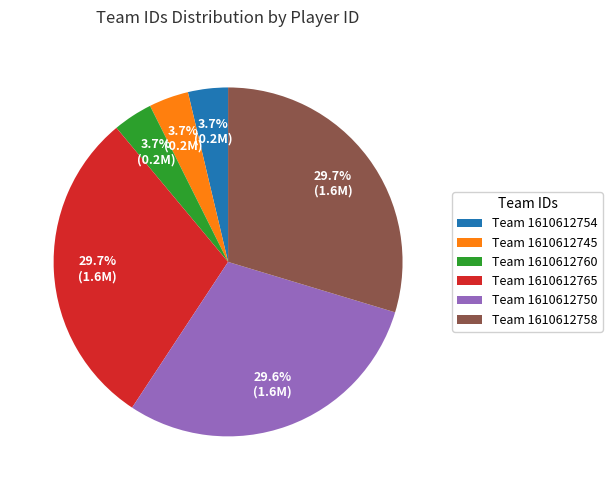

What is the ratio of the value at Team 1610612750 to the value at Team 1610612765?

1.0